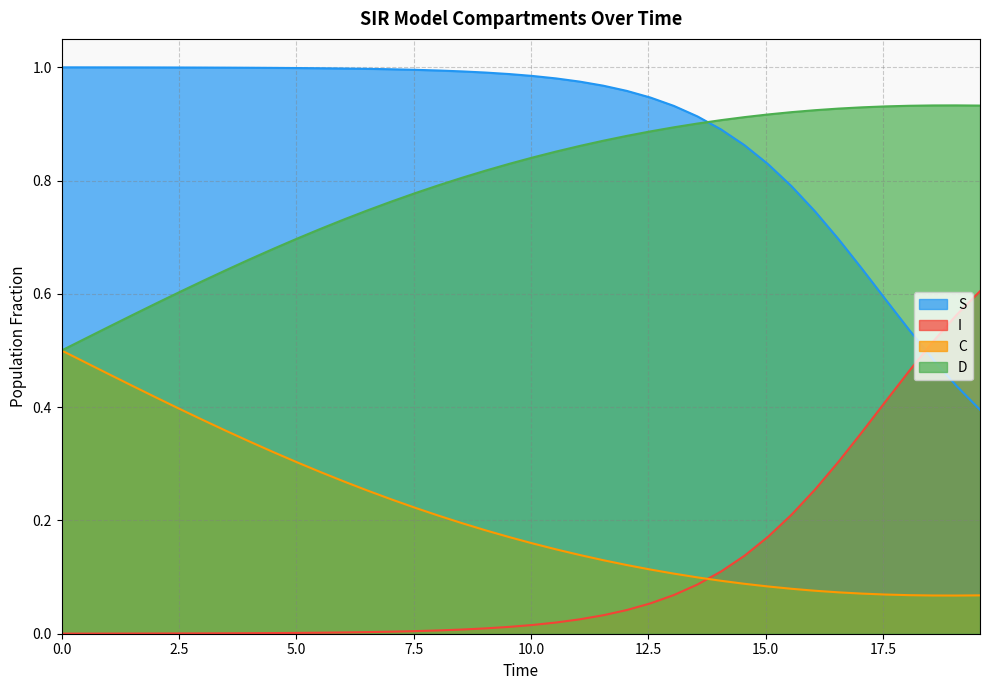

What is the average value of the C series?

0.8